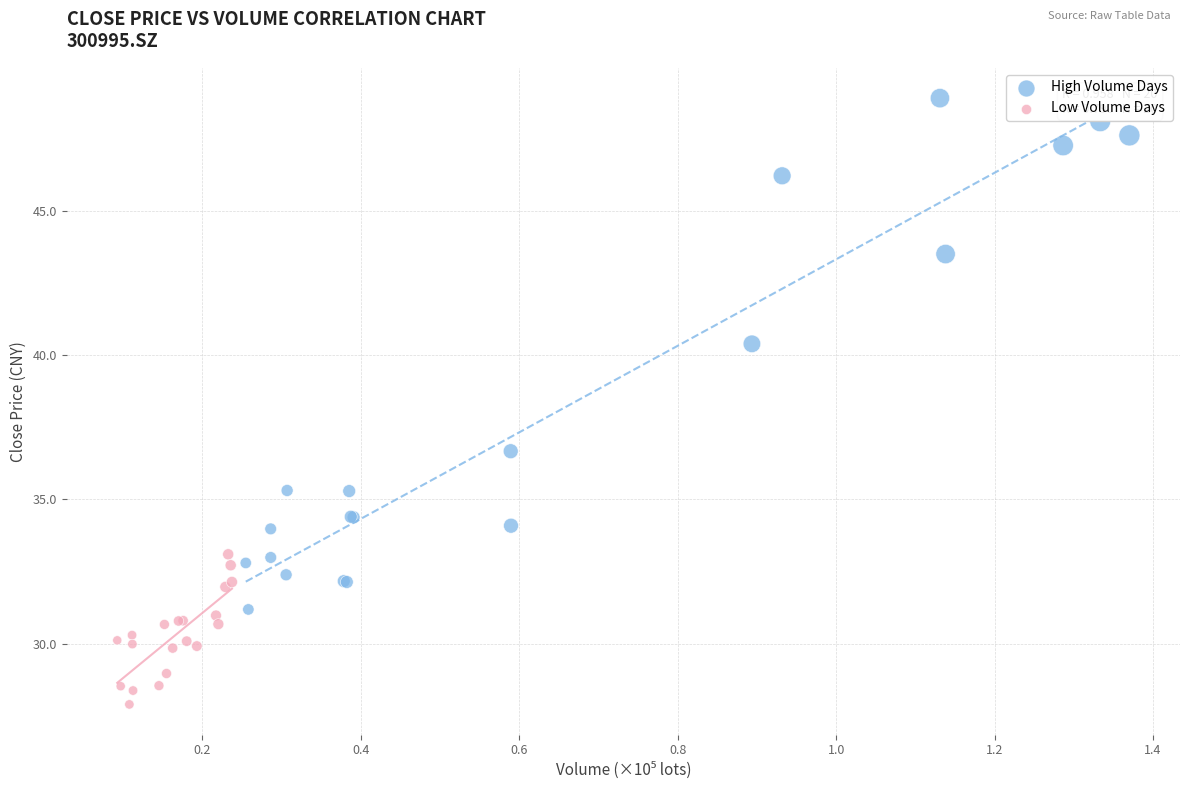

Which series has the largest Y range (max minus min)?

High Volume Days